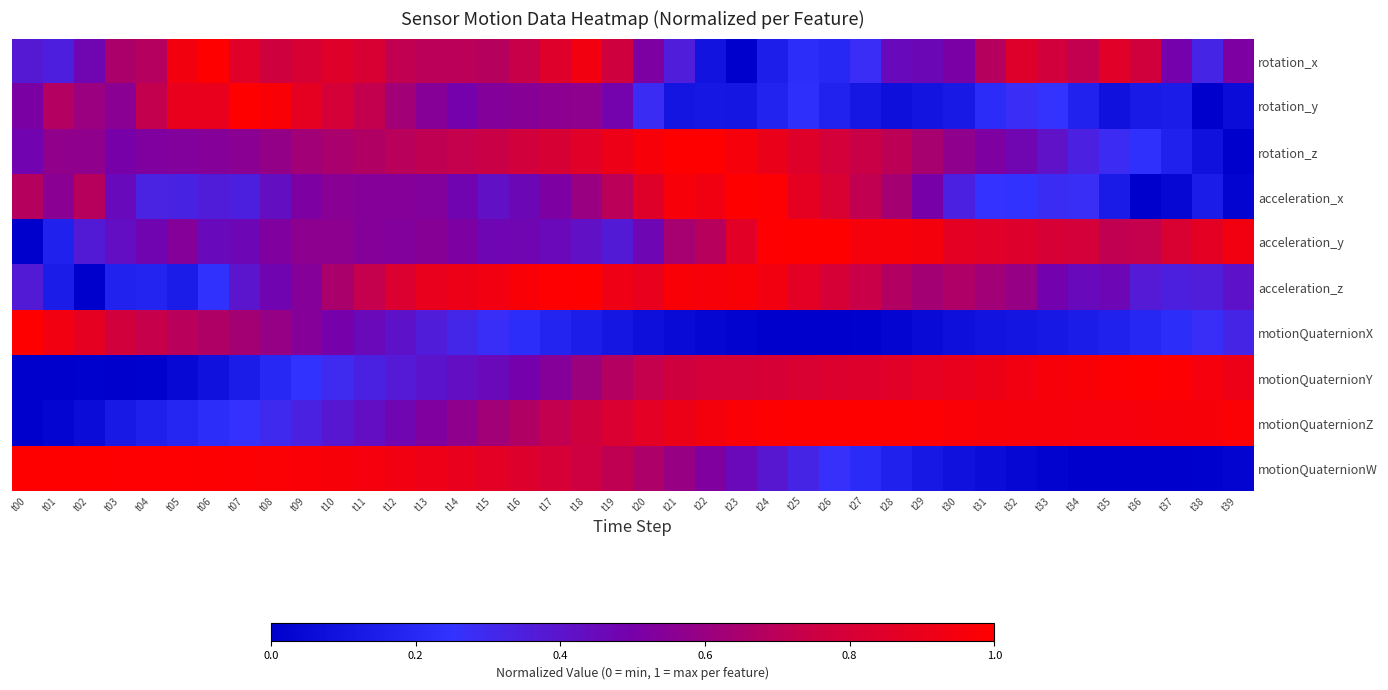

Which category has the highest value across all series?

t06